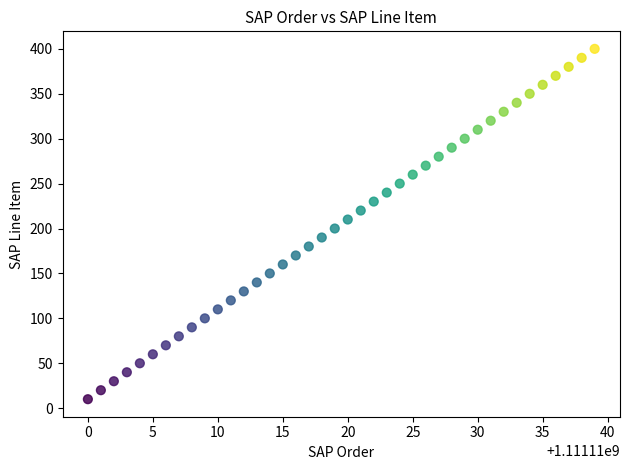

What is the range of X values (max minus min)?

39